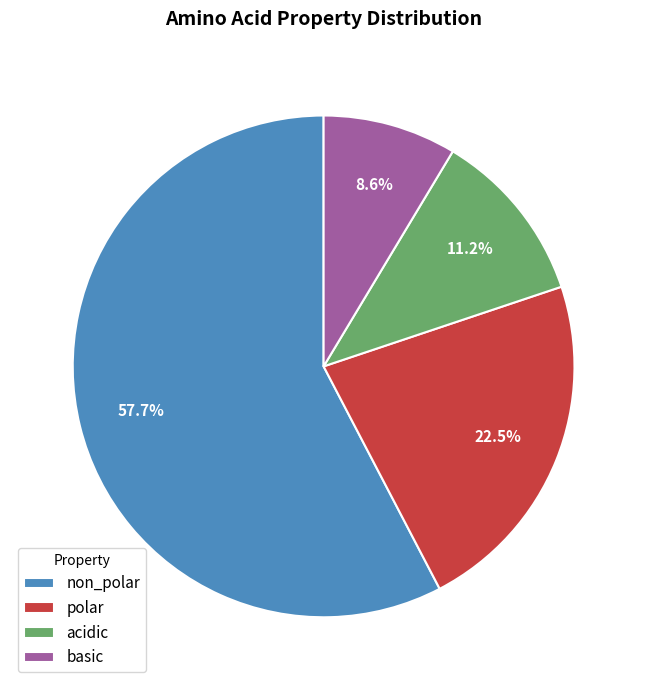

Between basic and polar, which is larger?

polar